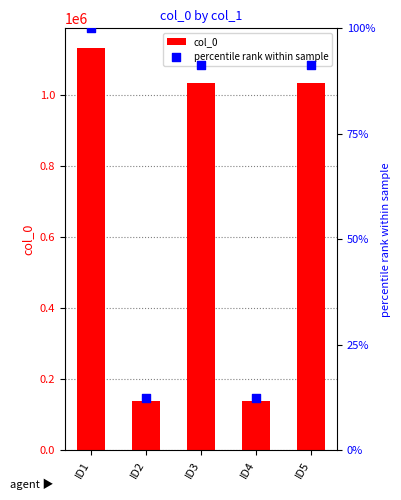

Which series has the largest total across all categories?

col_0